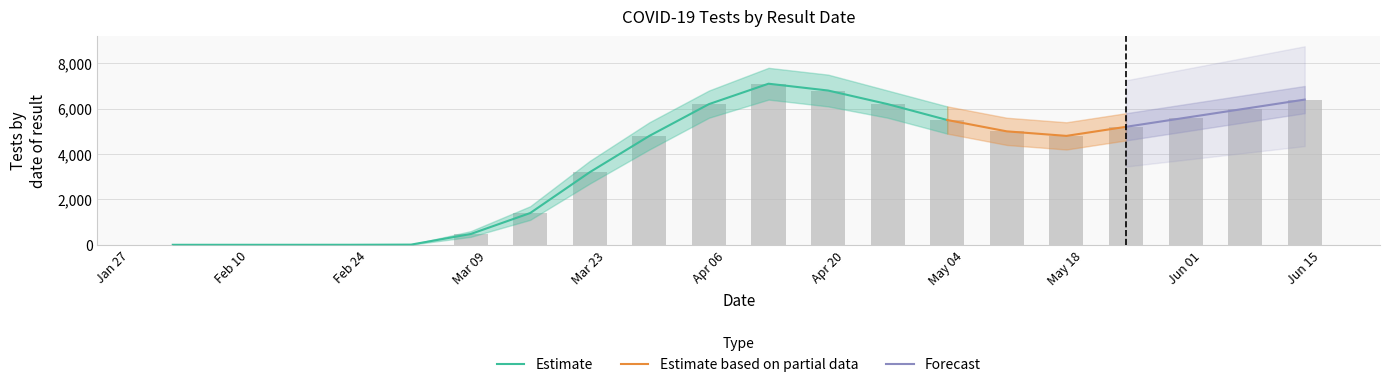

At which label does Tests first exceed 5000?

2020-04-04